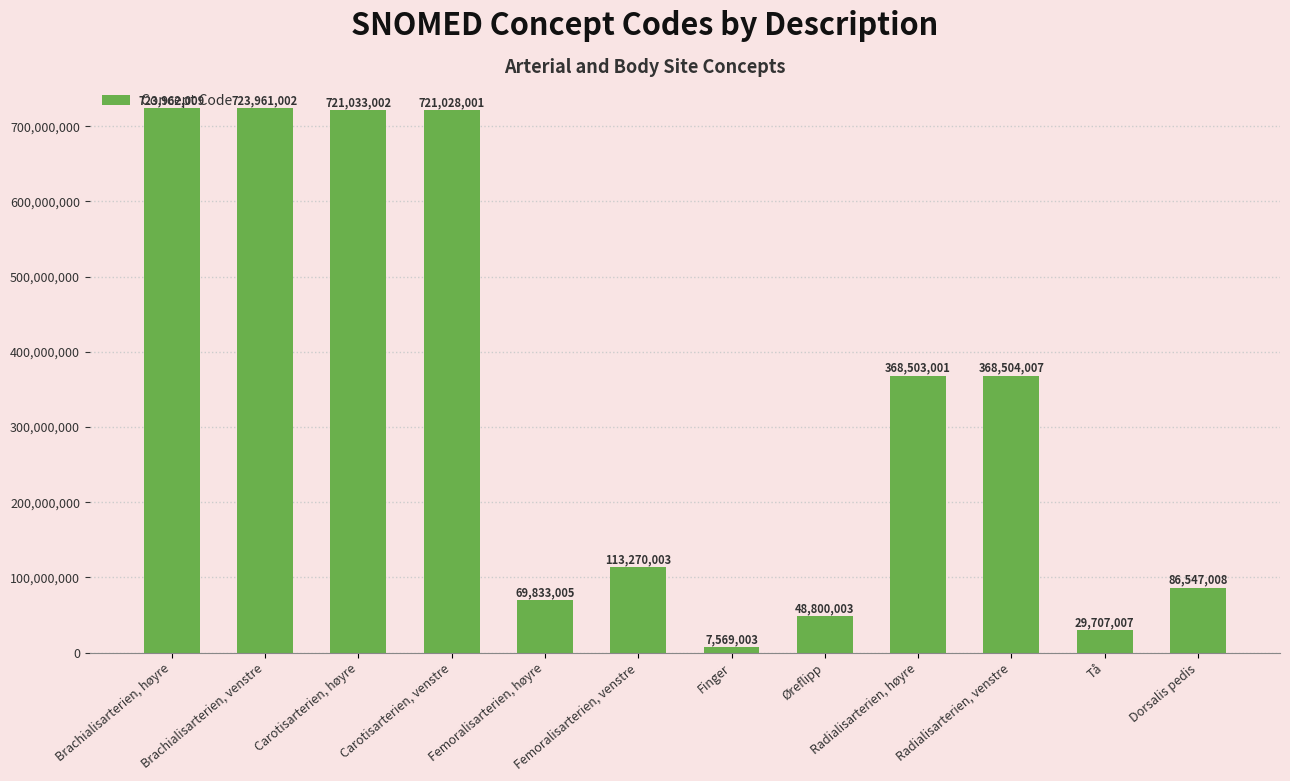

Does the chart contain any negative values?

No